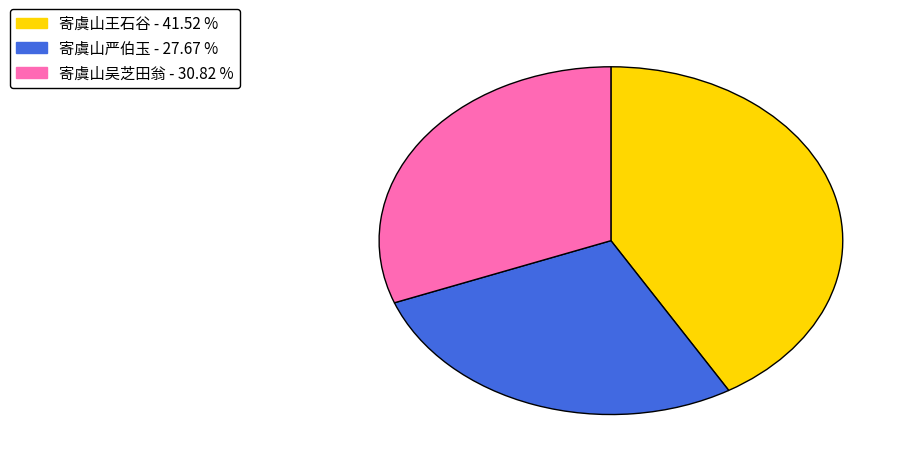

Is there any slice that represents more than half of the pie?

No